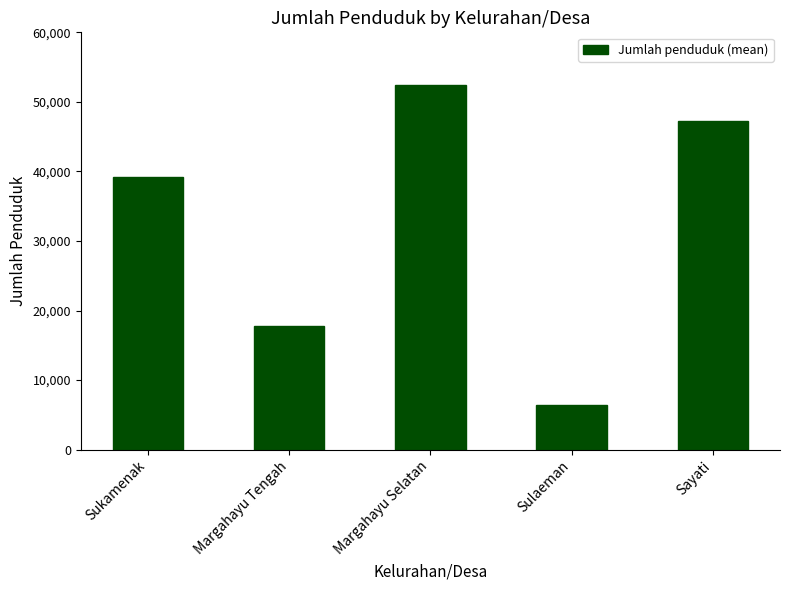

What is the ratio of the value at Margahayu Selatan to the value at Margahayu Tengah?

2.9